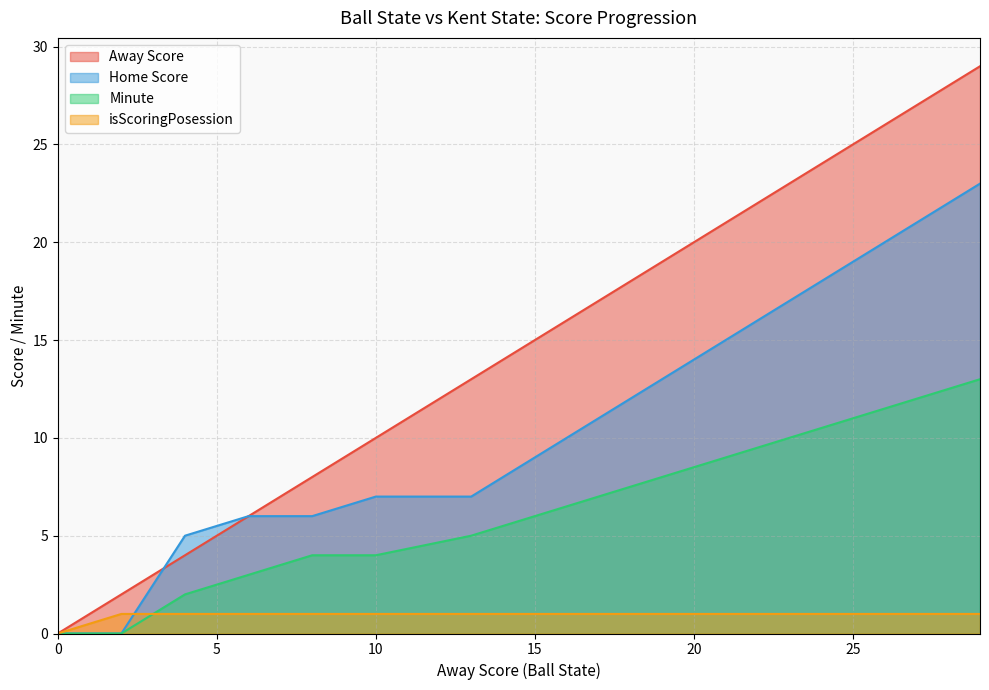

What is the maximum value shown in the chart?

29